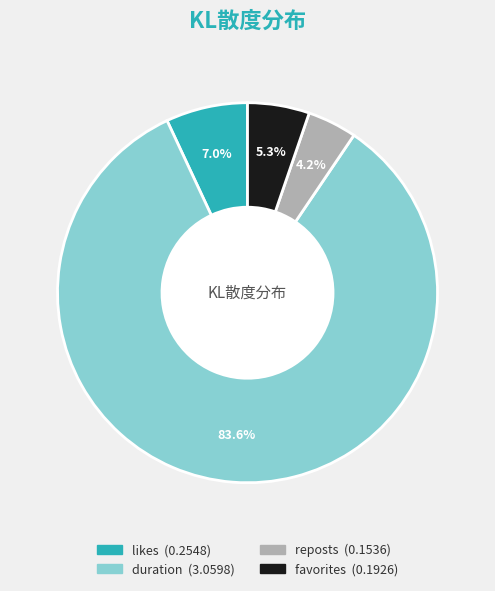

Which has a higher value, favorites or reposts?

favorites